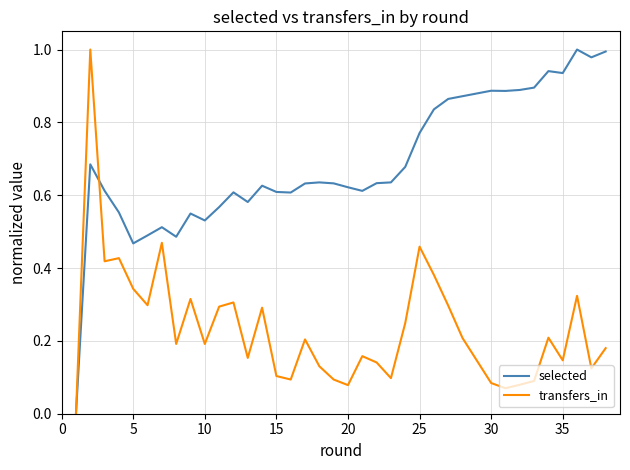

Reading left to right, transcribe all the data shown in this chart.

selected: 0.0	0.7	0.6	0.6	0.5	0.5	0.5	0.5	0.5	0.5	0.6	0.6	0.6	0.6	0.6	0.6	0.6	0.6	0.6	0.6	0.6	0.6	0.6	0.7	0.8	0.8	0.9	0.9	0.9	0.9	0.9	0.9	0.9	0.9	0.9	1.0	1.0	1.0
transfers_in: 0.0	1.0	0.4	0.4	0.3	0.3	0.5	0.2	0.3	0.2	0.3	0.3	0.2	0.3	0.1	0.1	0.2	0.1	0.1	0.1	0.2	0.1	0.1	0.2	0.5	0.4	0.3	0.2	0.1	0.1	0.1	0.1	0.2	0.2	0.1	0.3	0.1	0.2